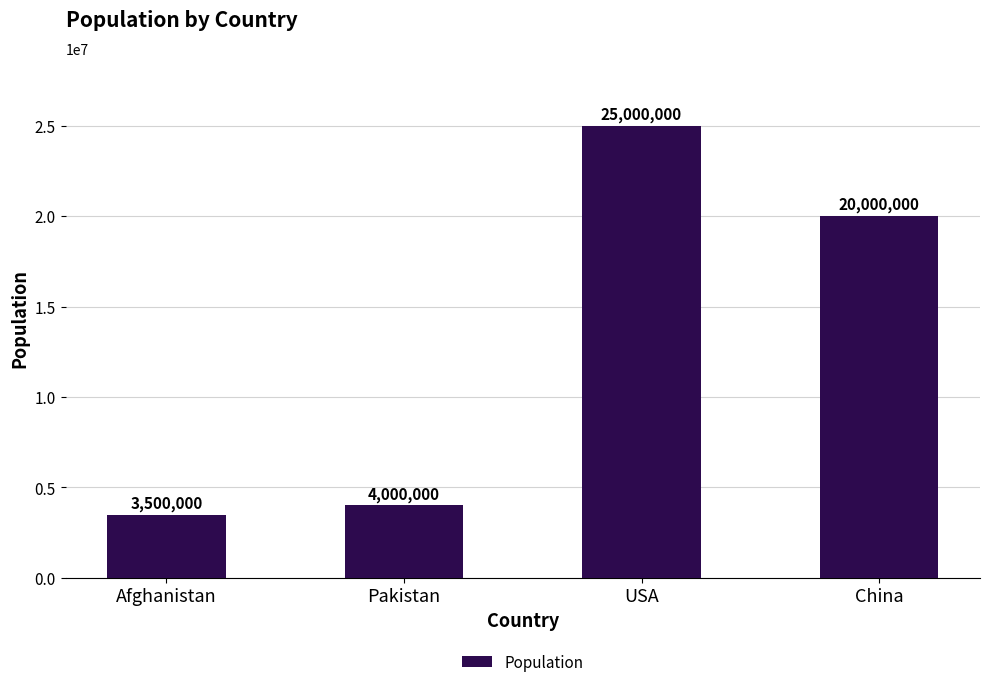

What value does the data have at China, to the nearest 50?

20000000